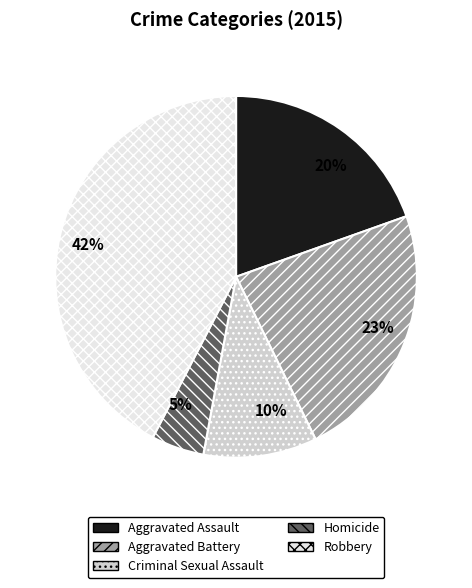

Between Criminal Sexual Assault and Homicide, which is larger?

Criminal Sexual Assault